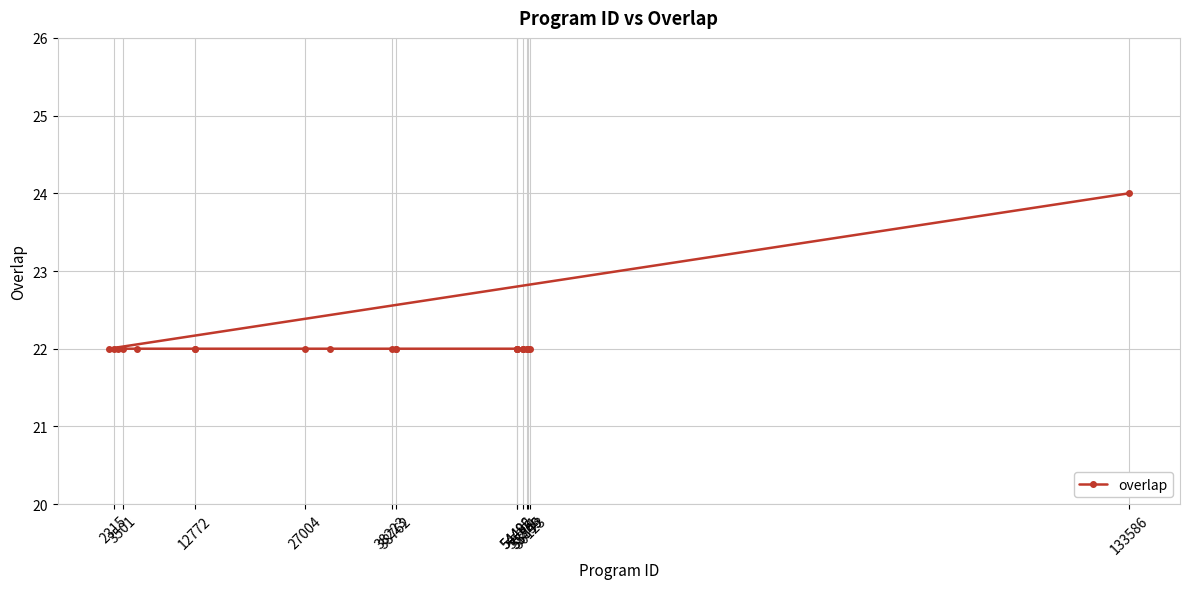

How many lines are shown in the chart?

1